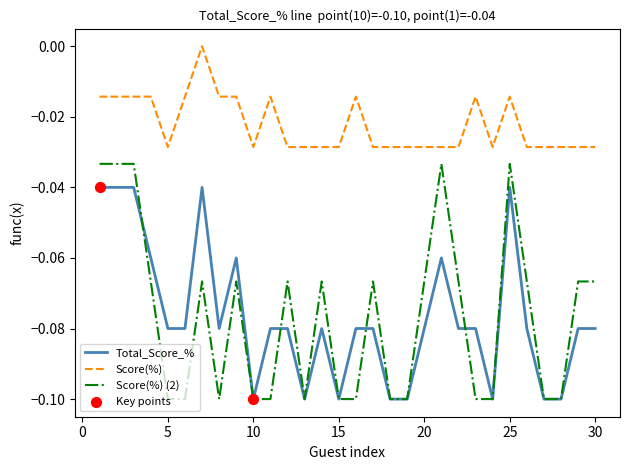

Which series has the widest spread of values?

Score(%) (2)